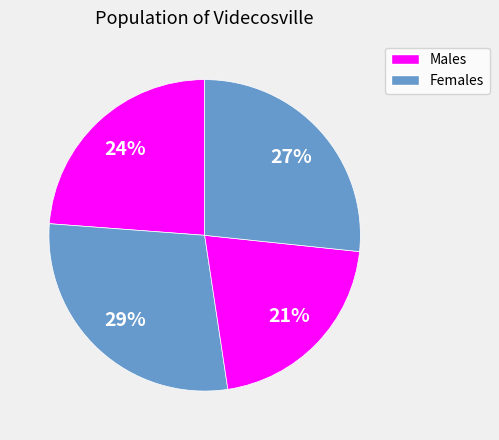

How many slices are in this pie chart?

4